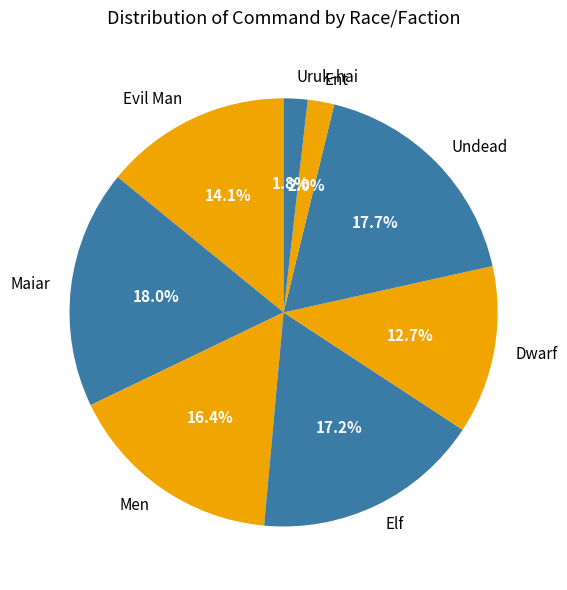

Is it true that Undead is 32% of the pie?

False